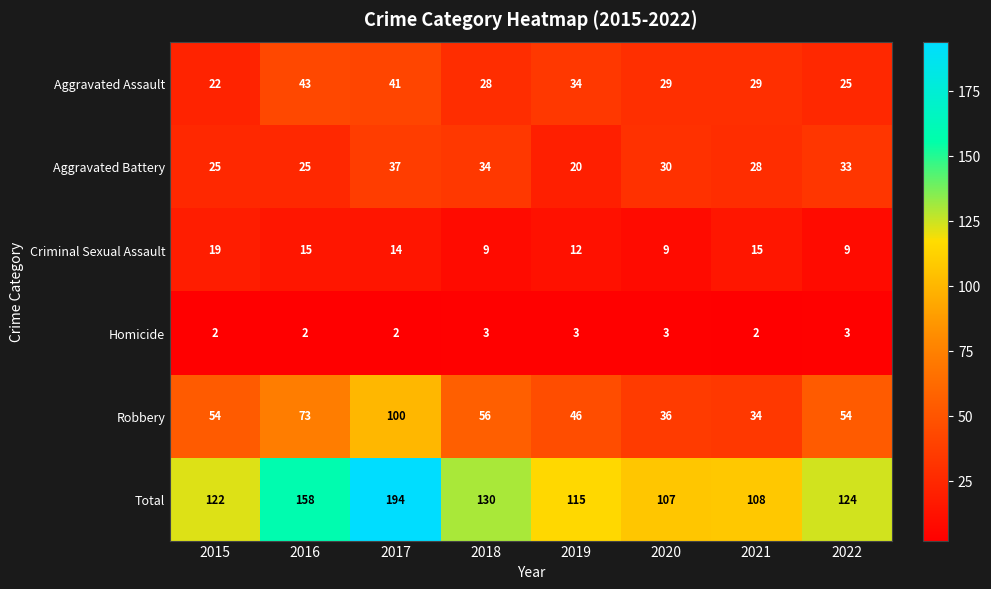

Rank the series at 2019 from highest to lowest value.

Total, Robbery, Aggravated Assault, Aggravated Battery, Criminal Sexual Assault, Homicide